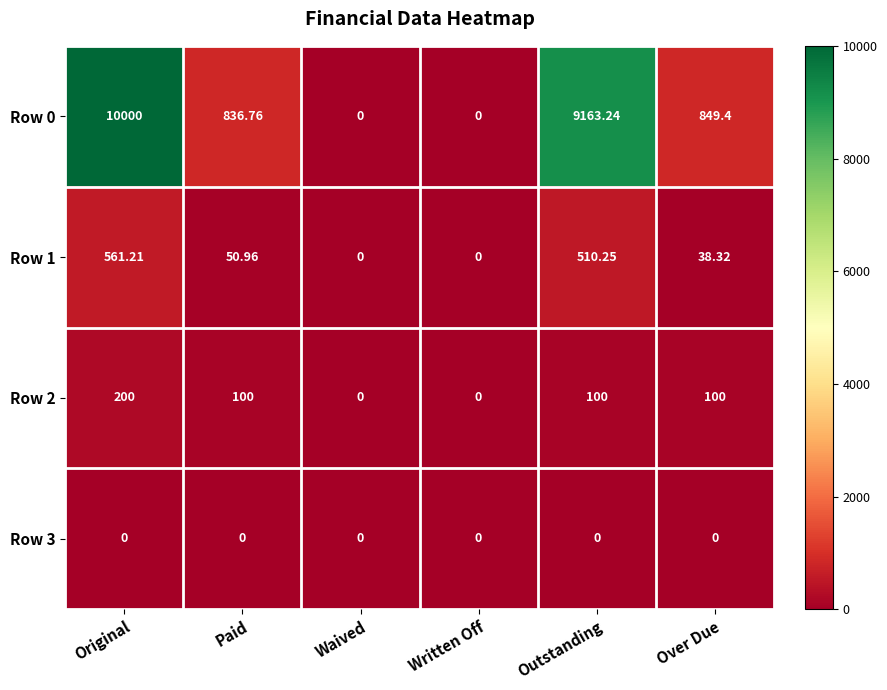

At which label does Row 0 first exceed 849?

Original